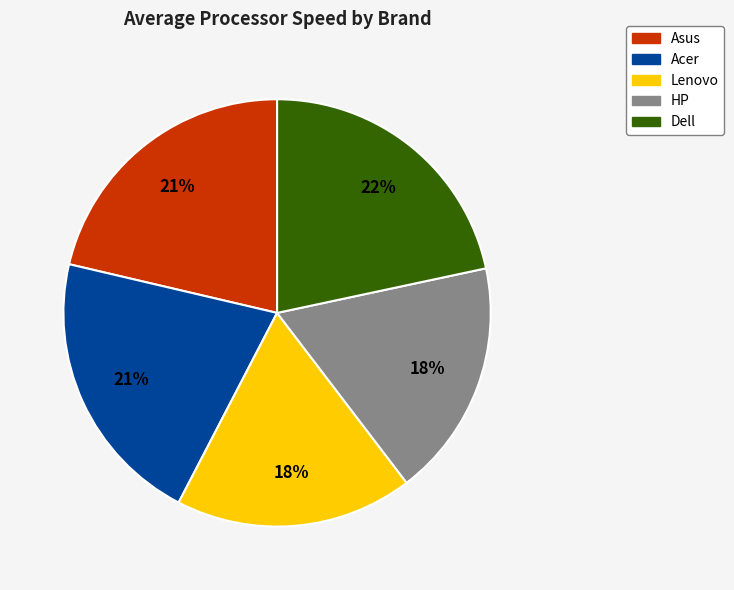

How many segments does this pie chart have?

5